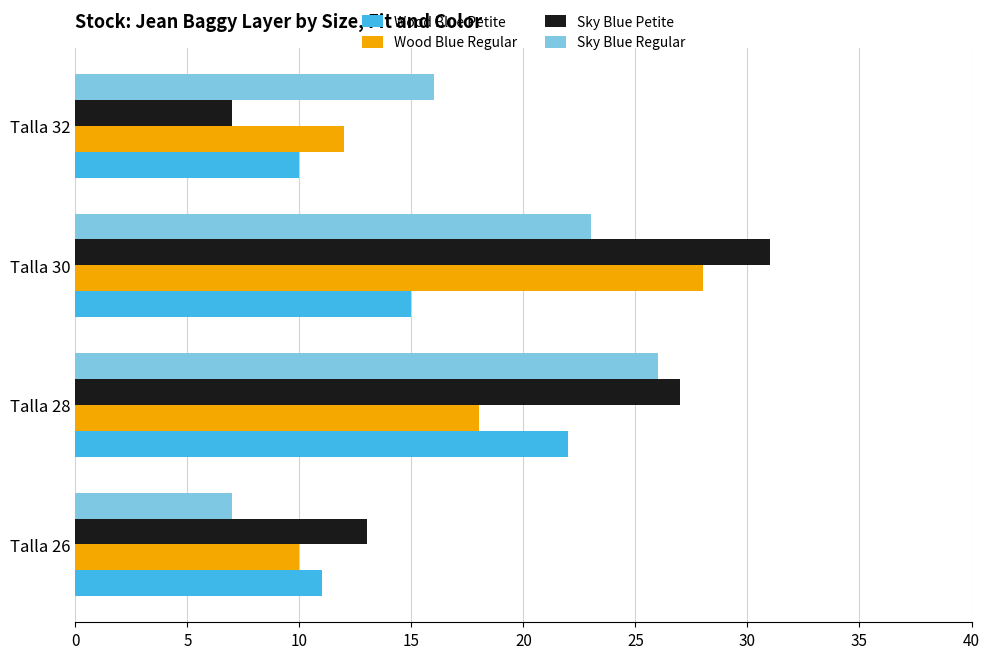

How many Sky Blue Regular values are between 16 and 26?

3